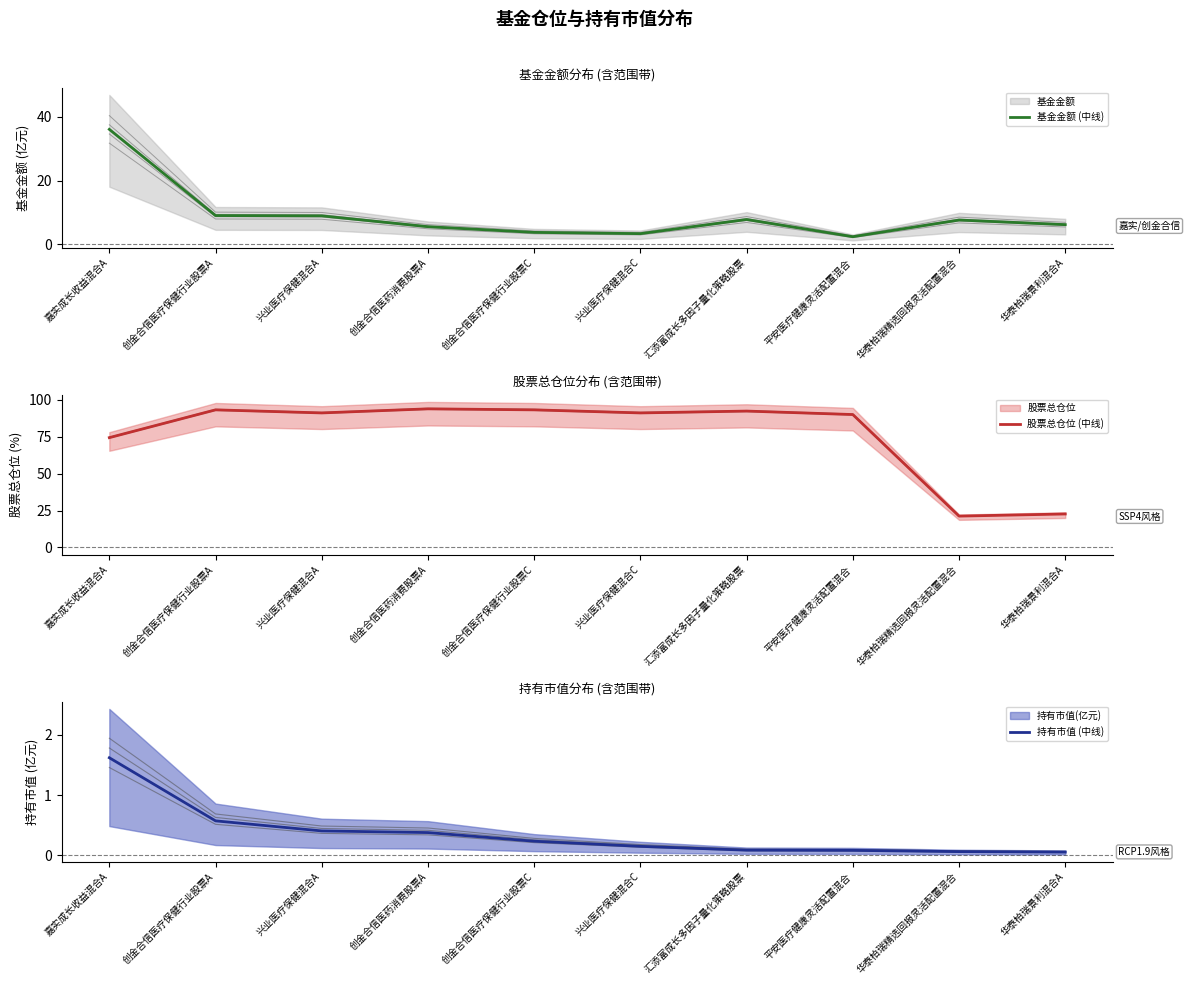

Is the value of 基金金额 (中线) at 嘉实成长收益混合A greater than the value of 股票总仓位 (中线) at 嘉实成长收益混合A?

No